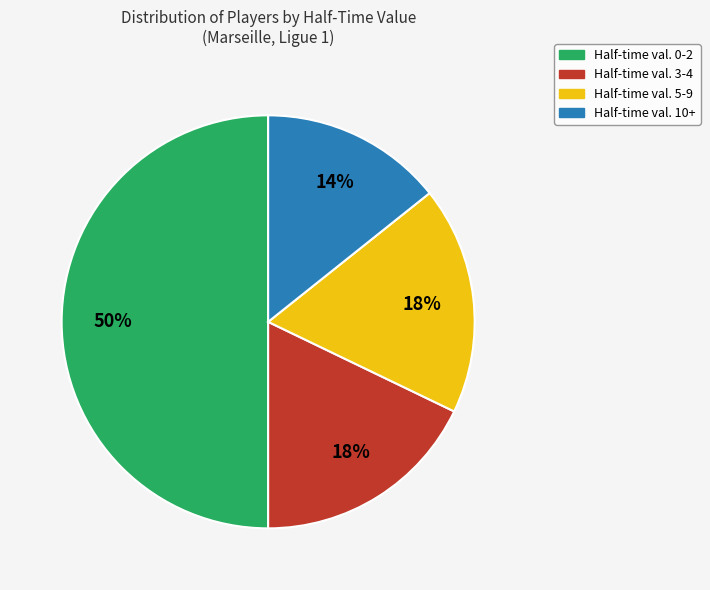

Is the sum of Half-time val. 10+ and Half-time val. 5-9 greater than half?

No